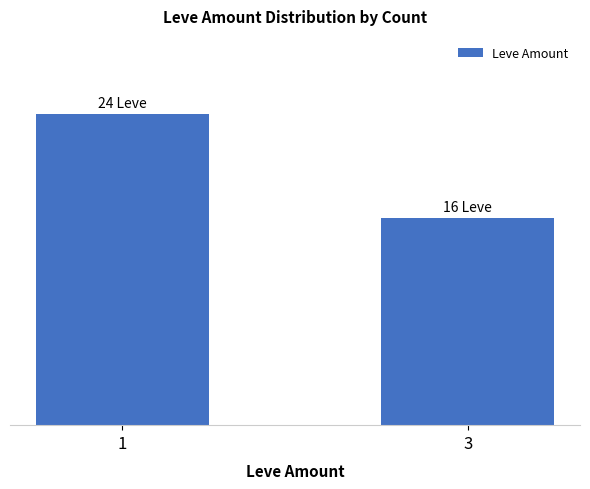

Does the chart contain stacked bars?

No